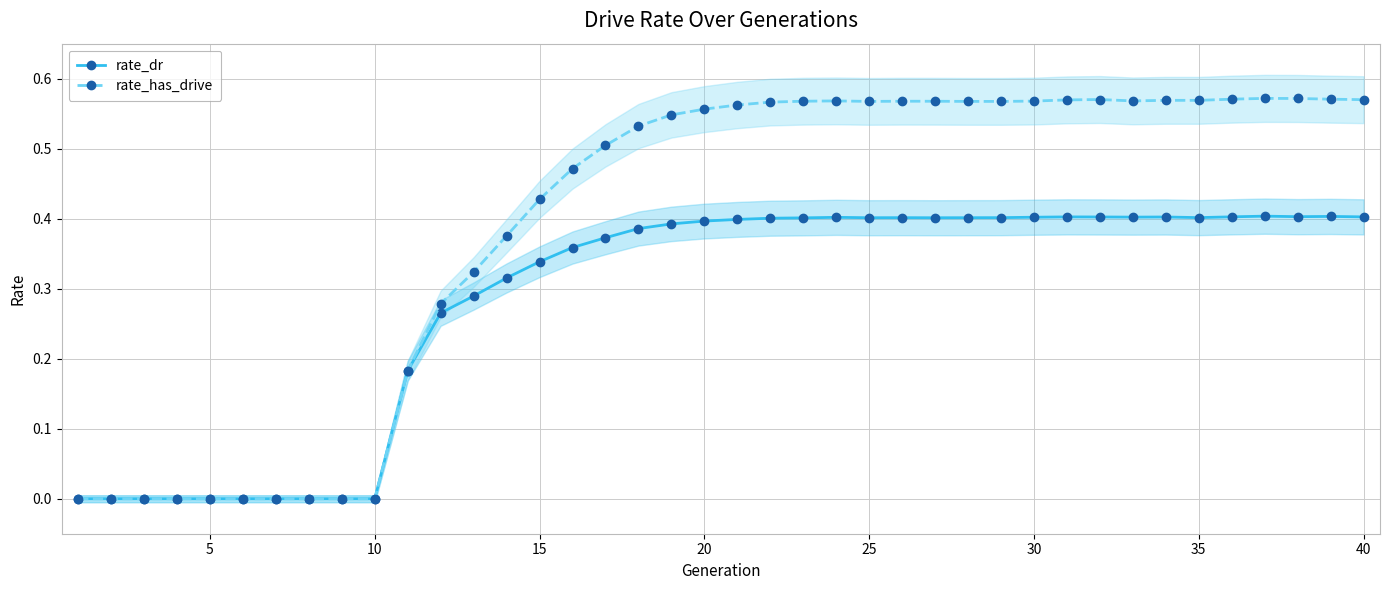

In rate_has_drive, how many points are higher than both neighbors (excluding endpoints)?

5